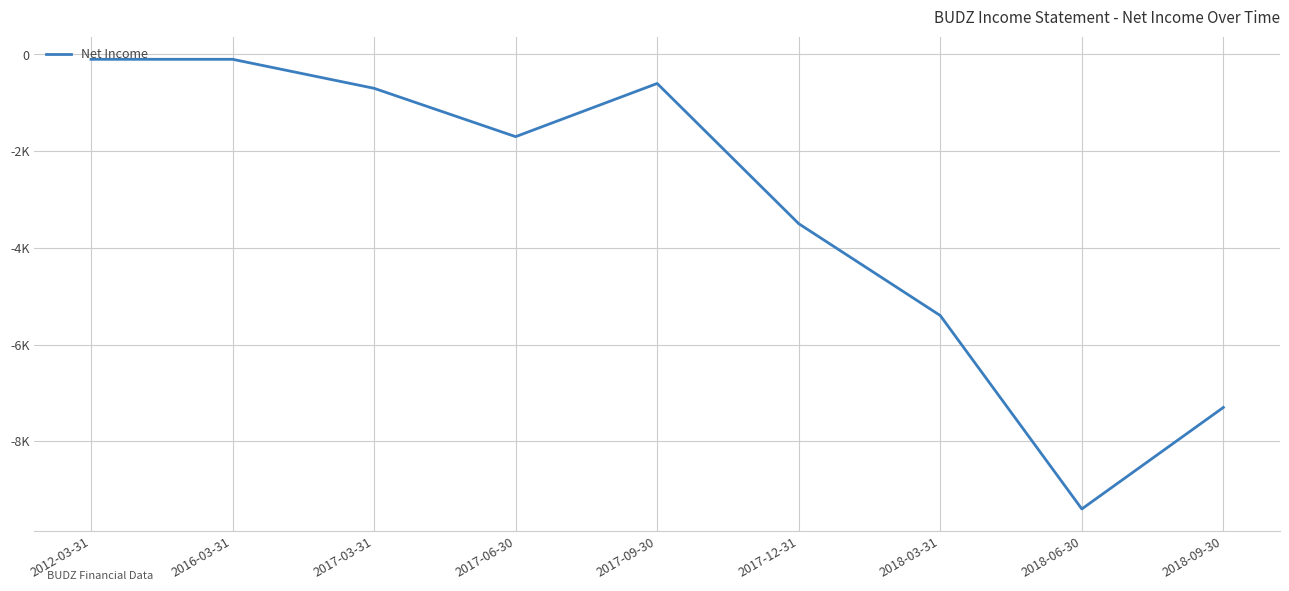

What is the smallest value displayed?

-9400